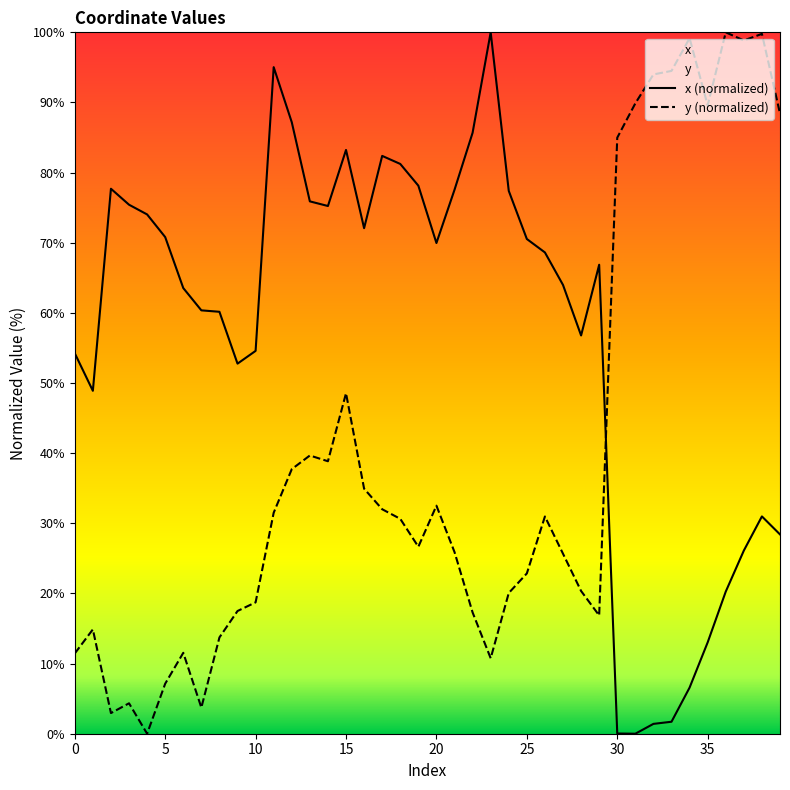

What value does the x series have at 14?

75.2